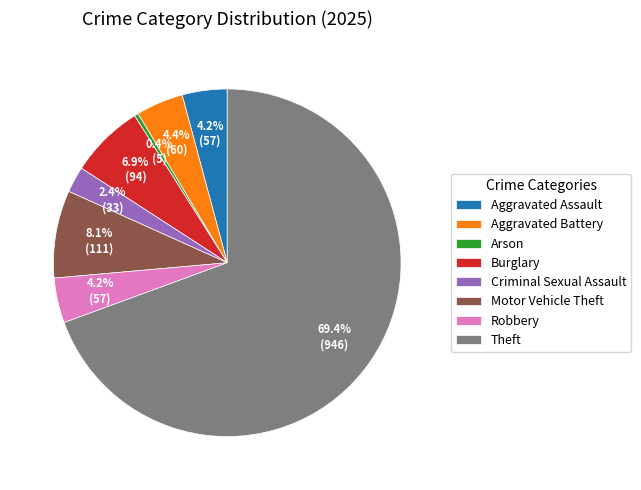

To the nearest percent, what is the difference between the largest and smallest slice percentages?

69%